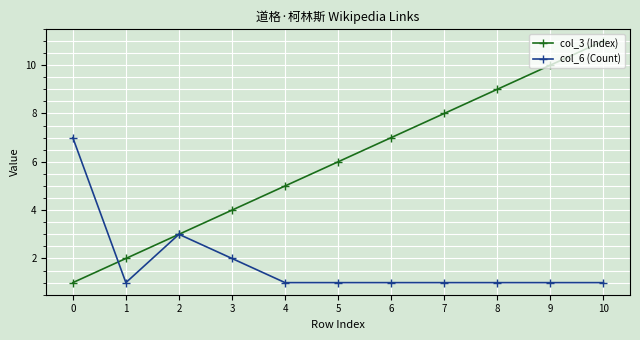

The value of col_3 (Index) at 5 is 6. True or false?

True